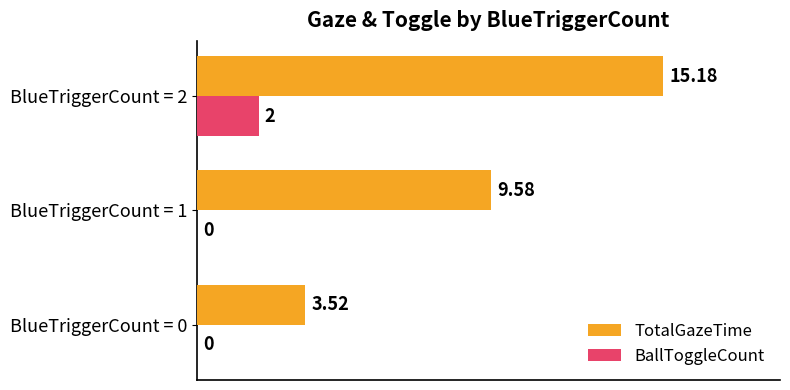

At which category is the sum across all series the highest?

BlueTriggerCount = 2